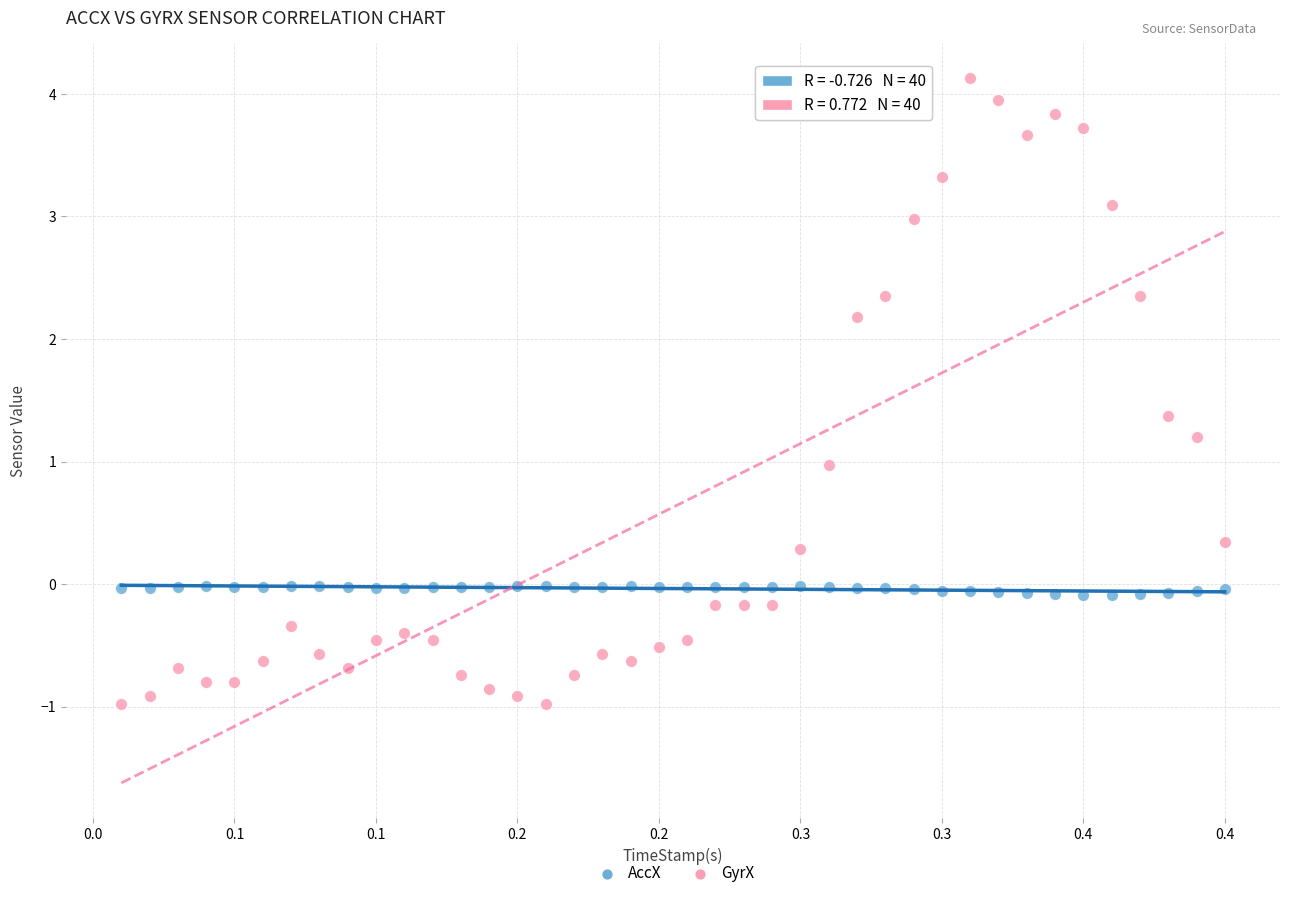

Which series reaches the minimum Y coordinate?

GyrX